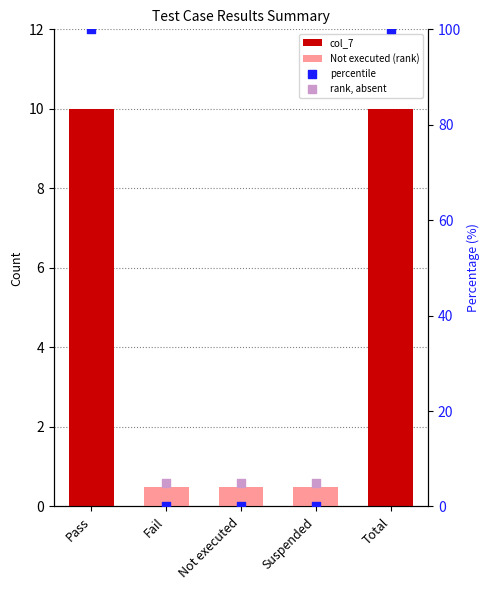

What are all the series names shown in the legend?

col_7, Not executed (rank), percentile, rank, absent